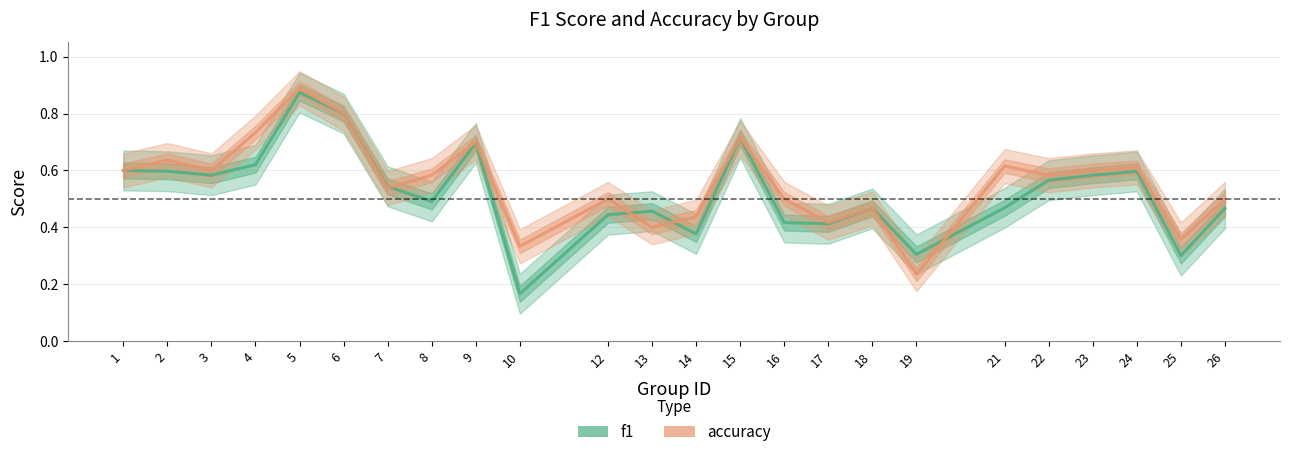

Between which two adjacent categories do f1 and accuracy first intersect?

7 and 8